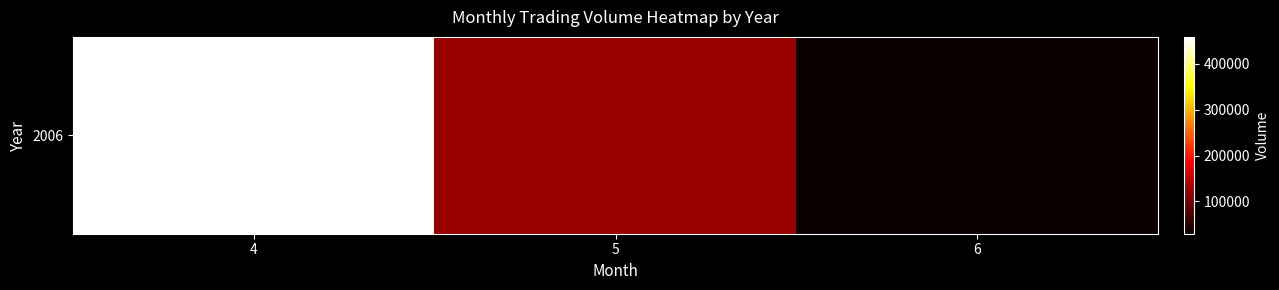

Reading left to right, transcribe all the data shown in this chart.

4=459090	5=120796	6=29499